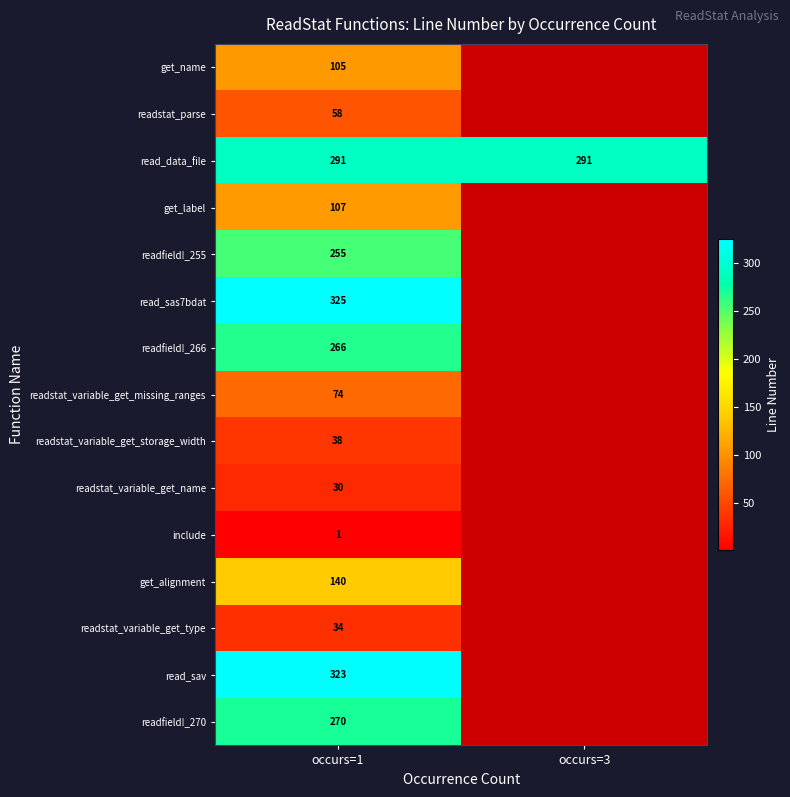

What is the total value across all series at occurs=1?

2317